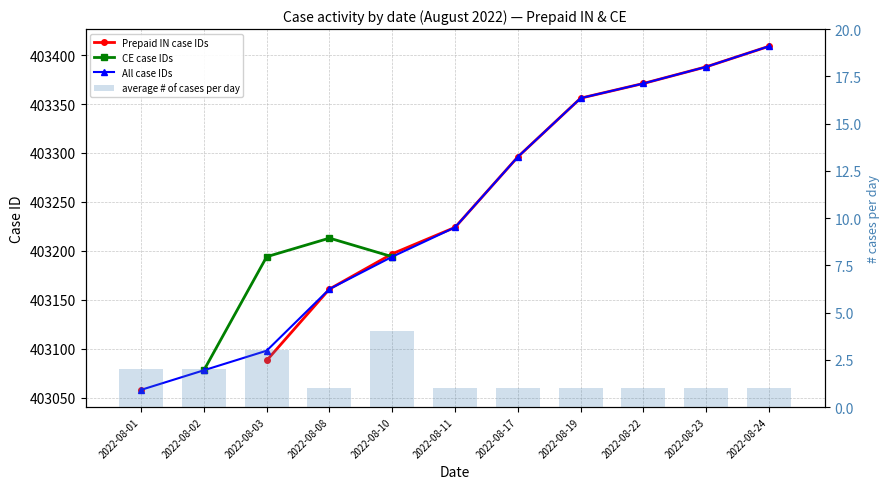

What is the average value of the average # of cases per day series?

1.6